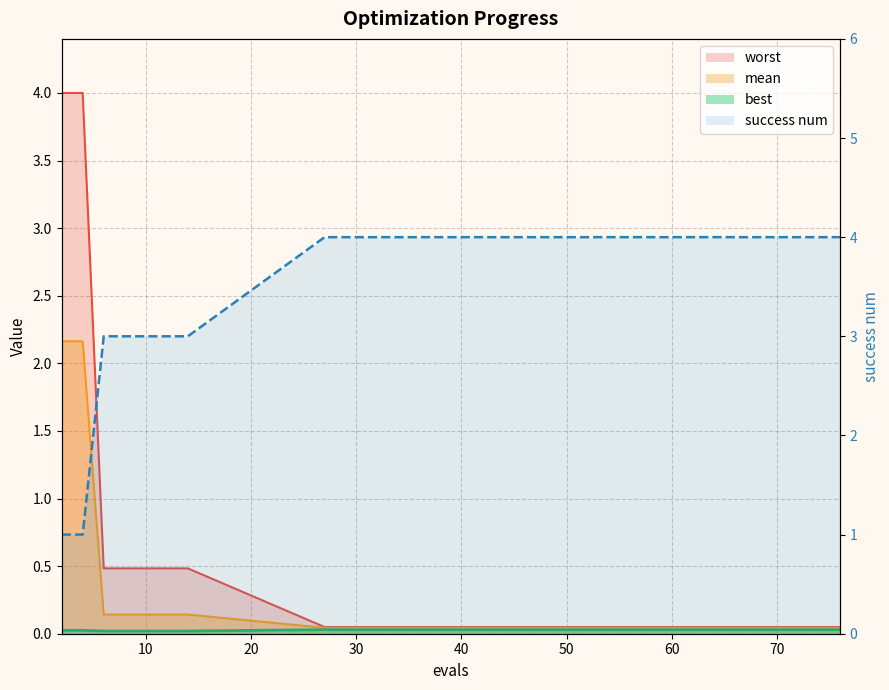

How many success num values are between 3 and 4?

13